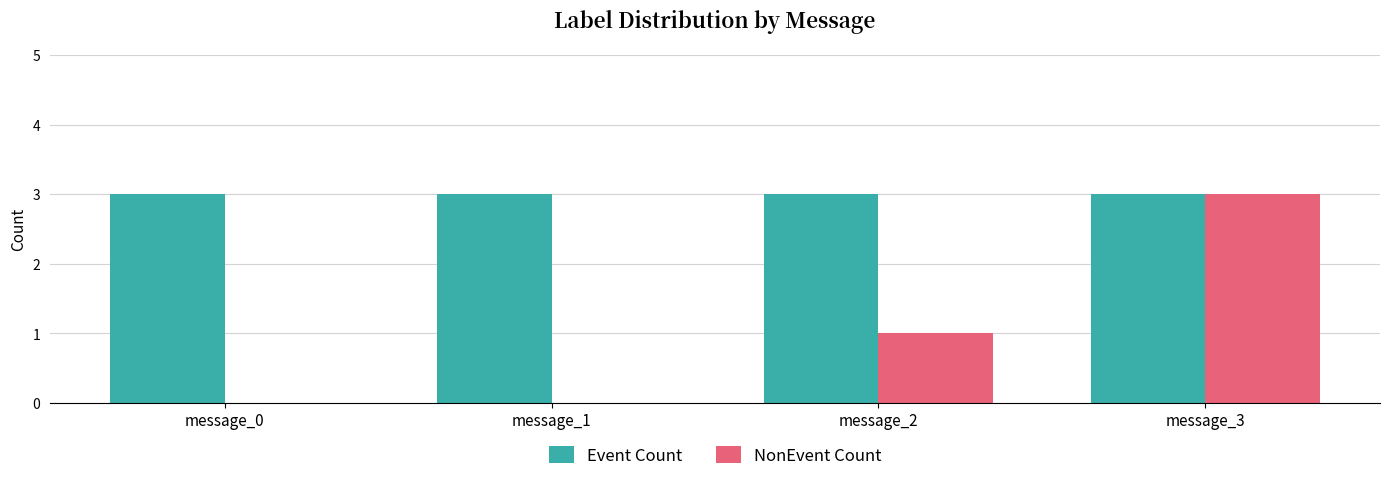

What are all the series names shown in the legend?

Event Count, NonEvent Count